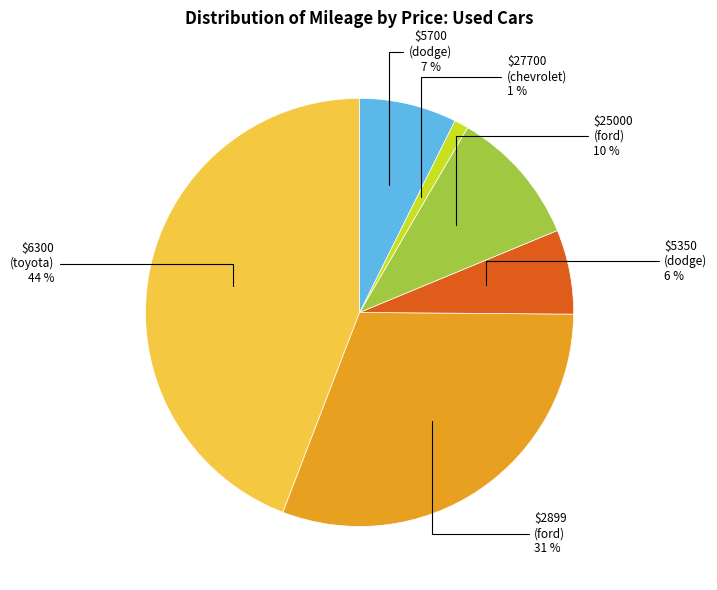

How many slices are in this pie chart?

6